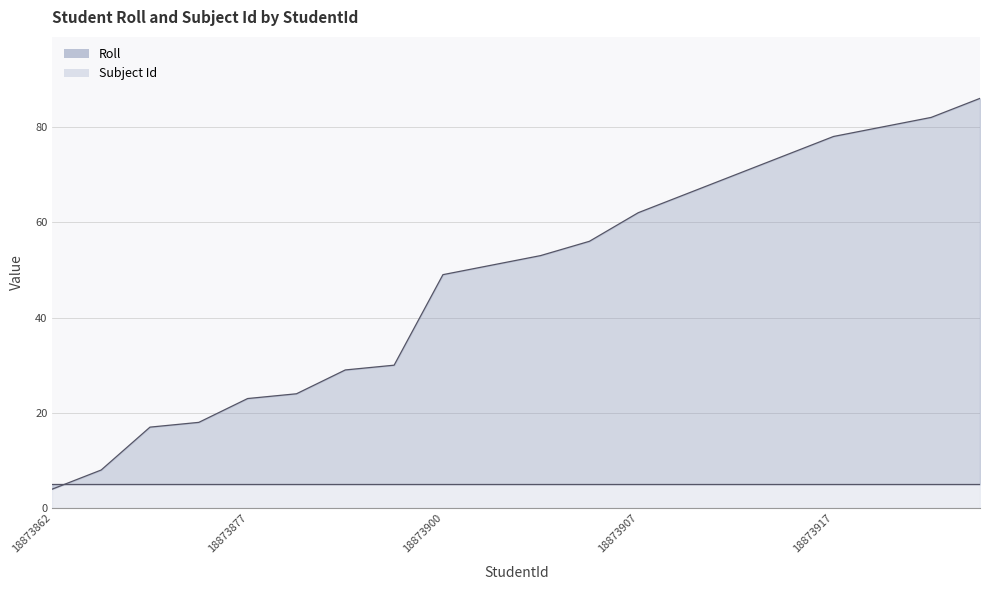

Approximately how many times larger is the value at 18873902 compared to 18873873?

3.0